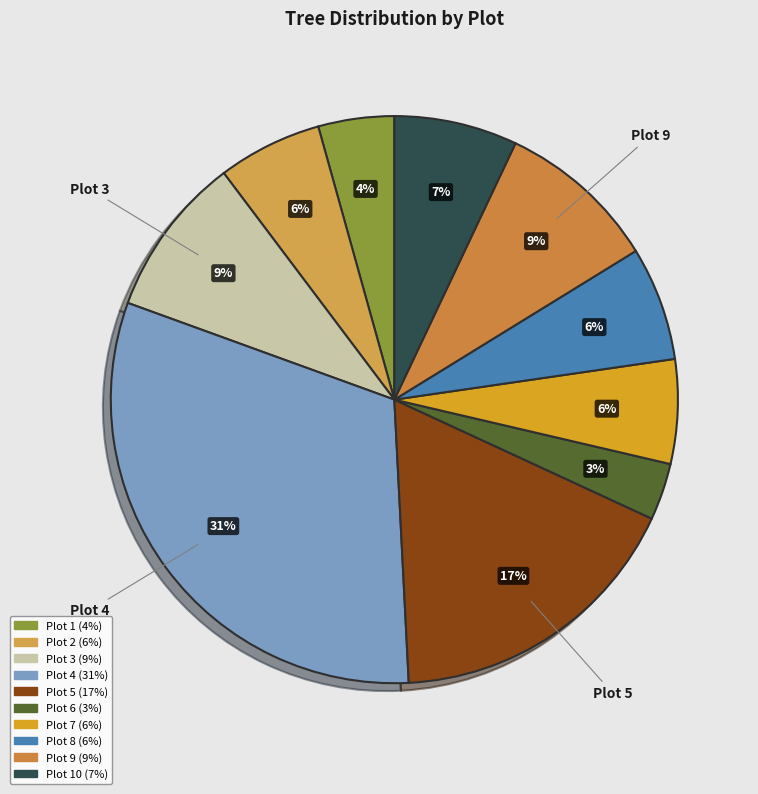

Which category has the biggest portion of the pie?

Plot 4